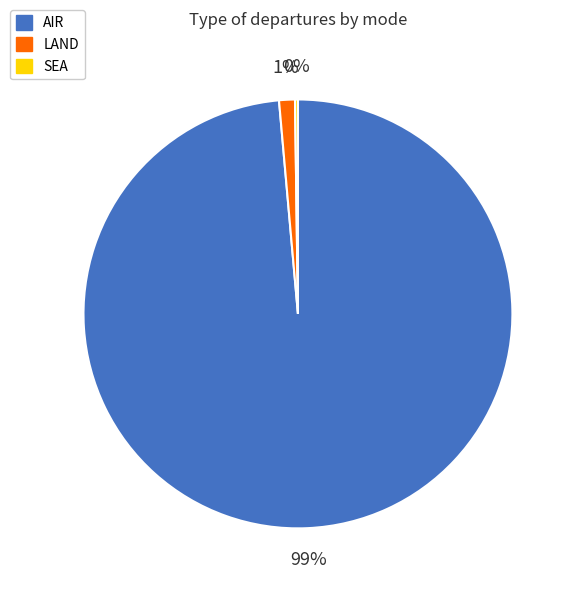

Do LAND and AIR together represent more than half of the pie?

Yes